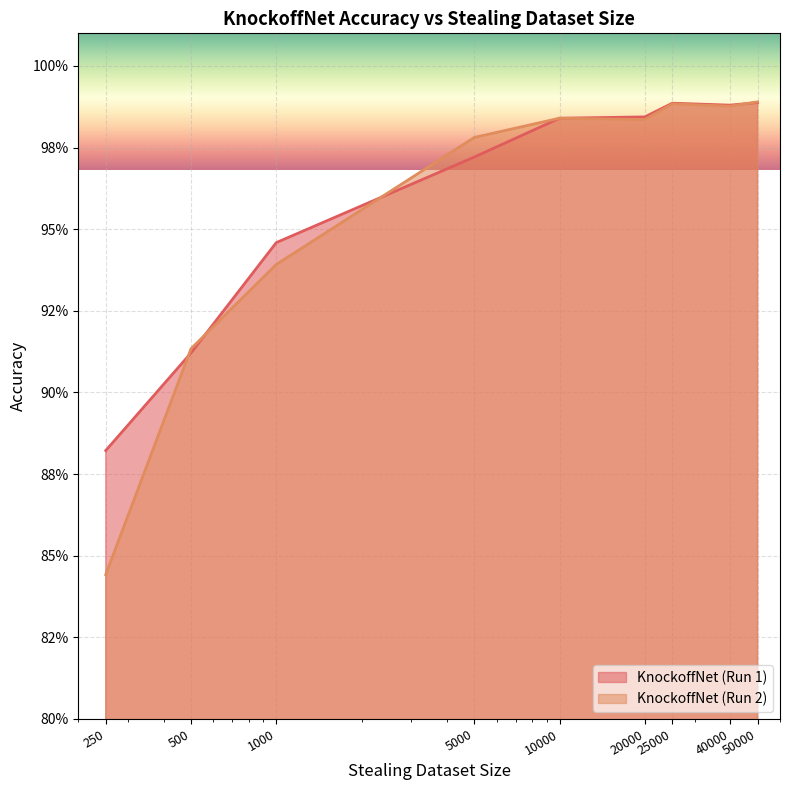

Rank the series at 20000 from highest to lowest value.

KnockoffNet (Run 1), KnockoffNet (Run 2)